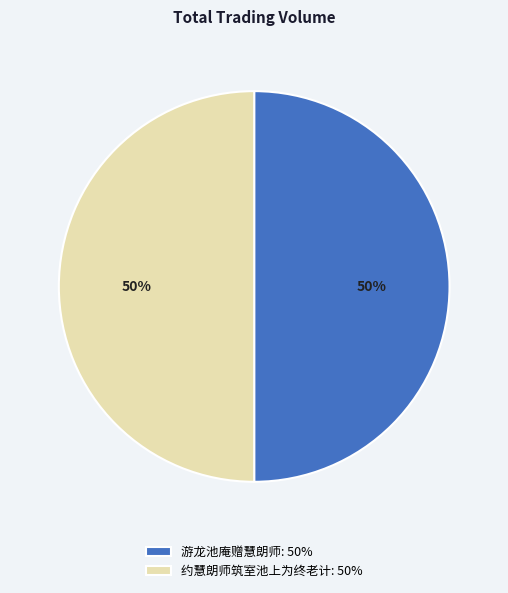

The 游龙池庵赠慧朗师 slice represents 42% of the pie. True or false?

False